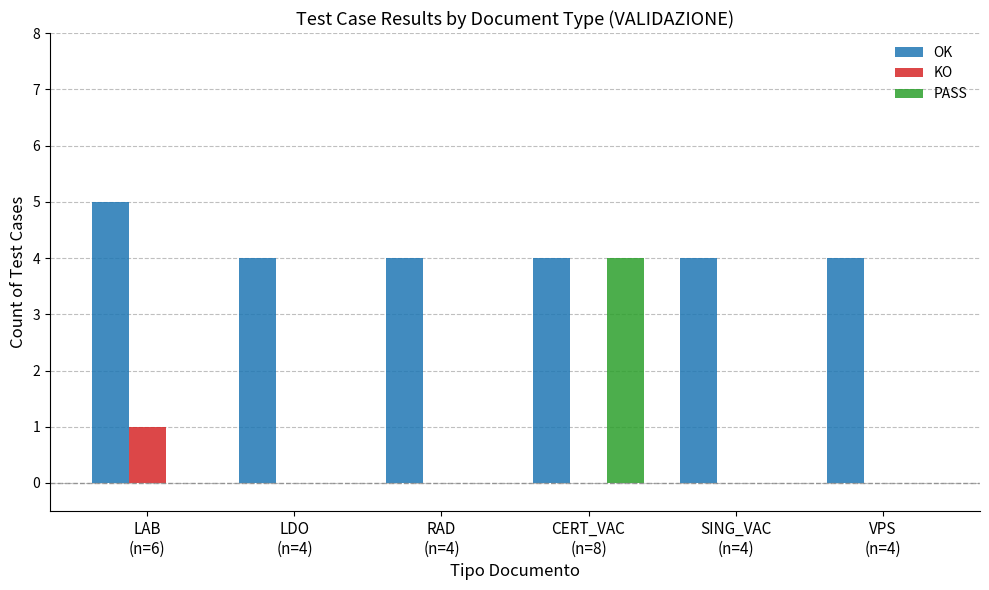

How many groups of bars are there?

6